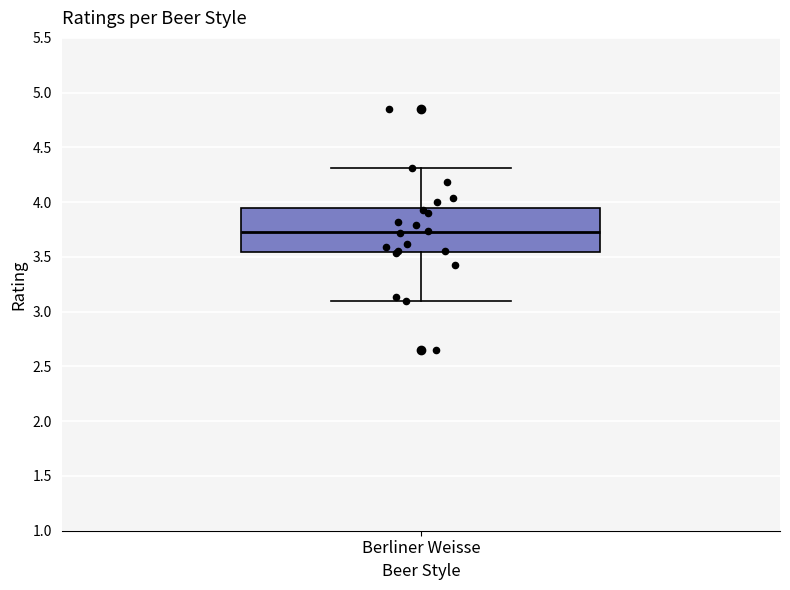

Read this box plot against the y-axis: the position of the median line, the range covered by the box, and the ends of both whiskers. The values are not printed on the chart, so give them approximately, as read against the axis.

median 3.75, box 3.55 to 3.95, whiskers 3.10 to 4.30